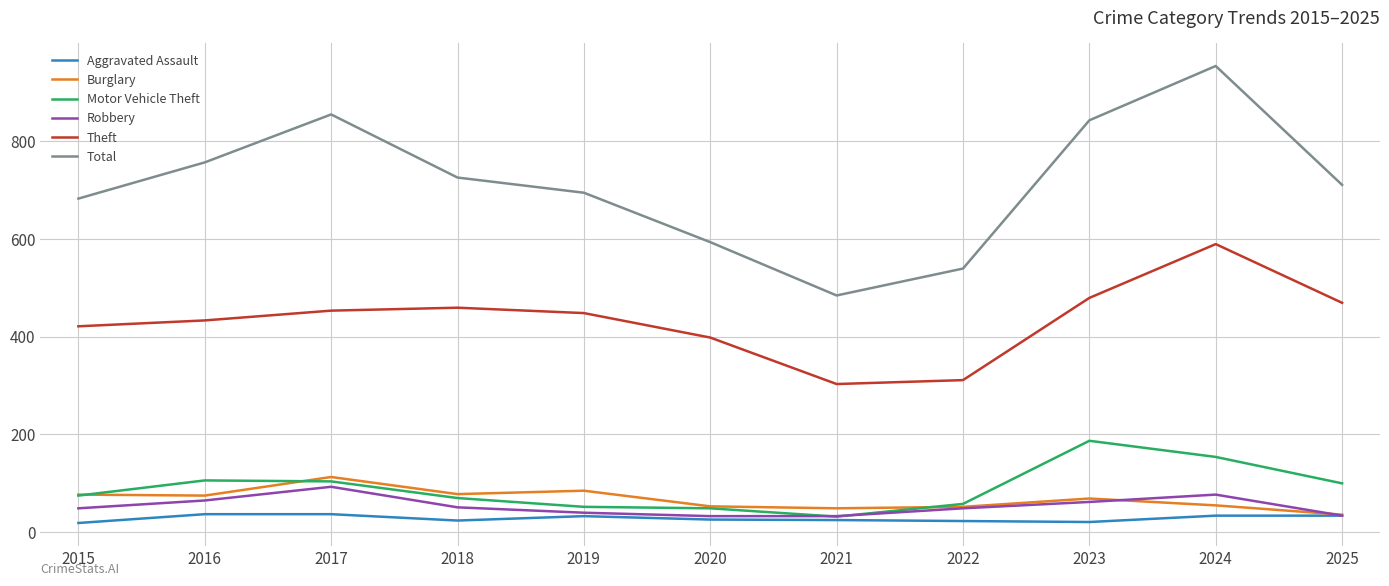

The value of Total at 2015 is 331. True or false?

False